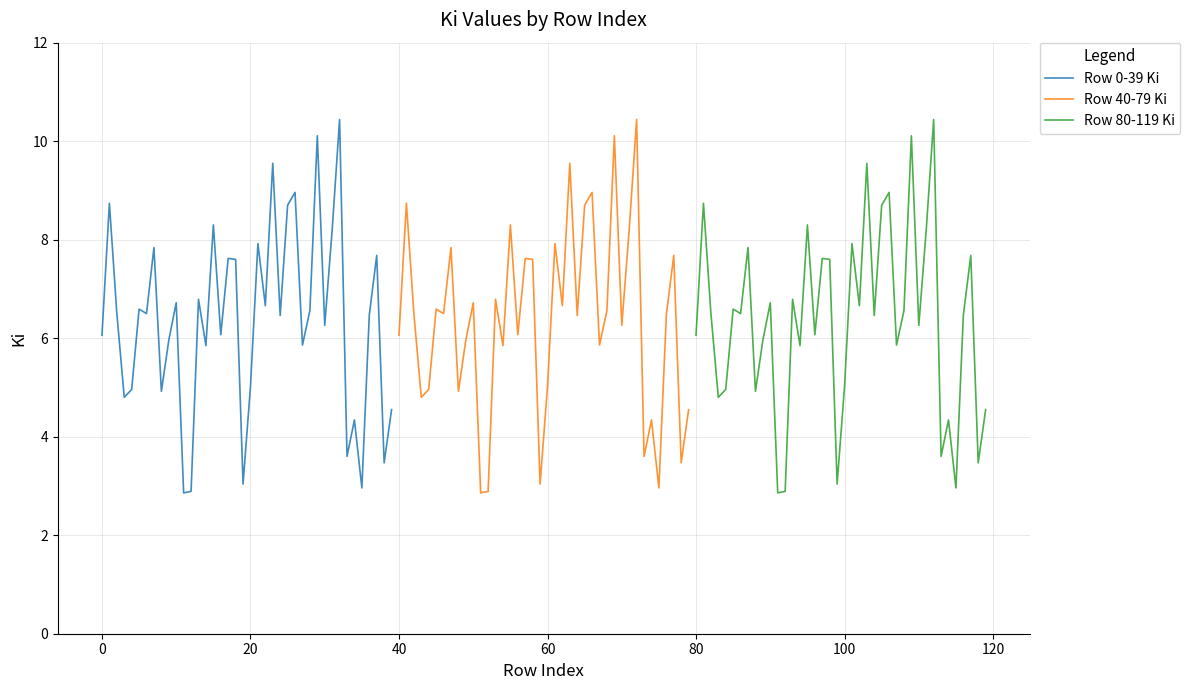

Between 33 and 34, which is larger?

34